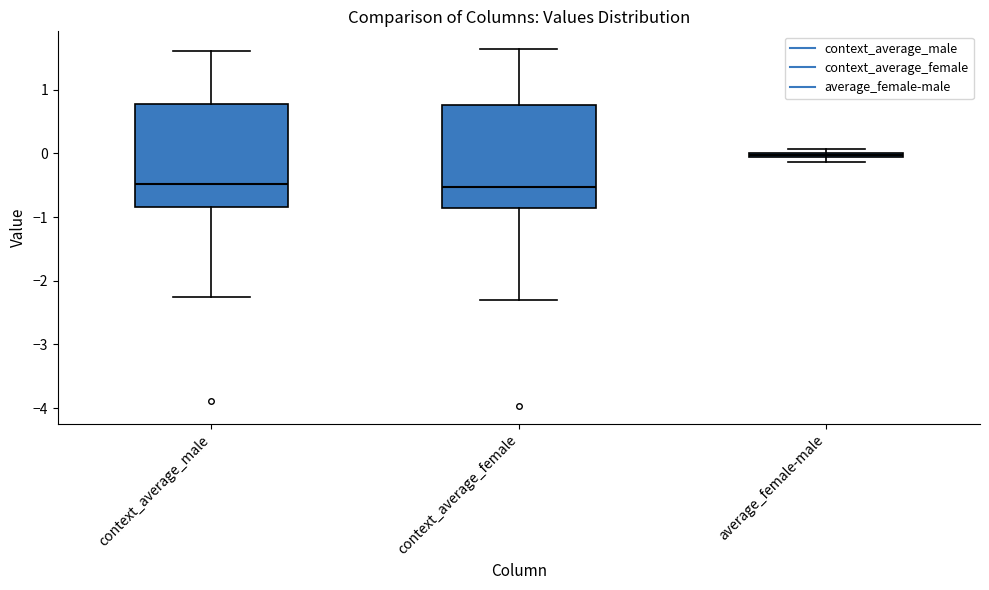

Where is the upper edge of the box for average_female-male on the y-axis? The values are not printed on the chart, so give them approximately, as read against the axis.

0.0